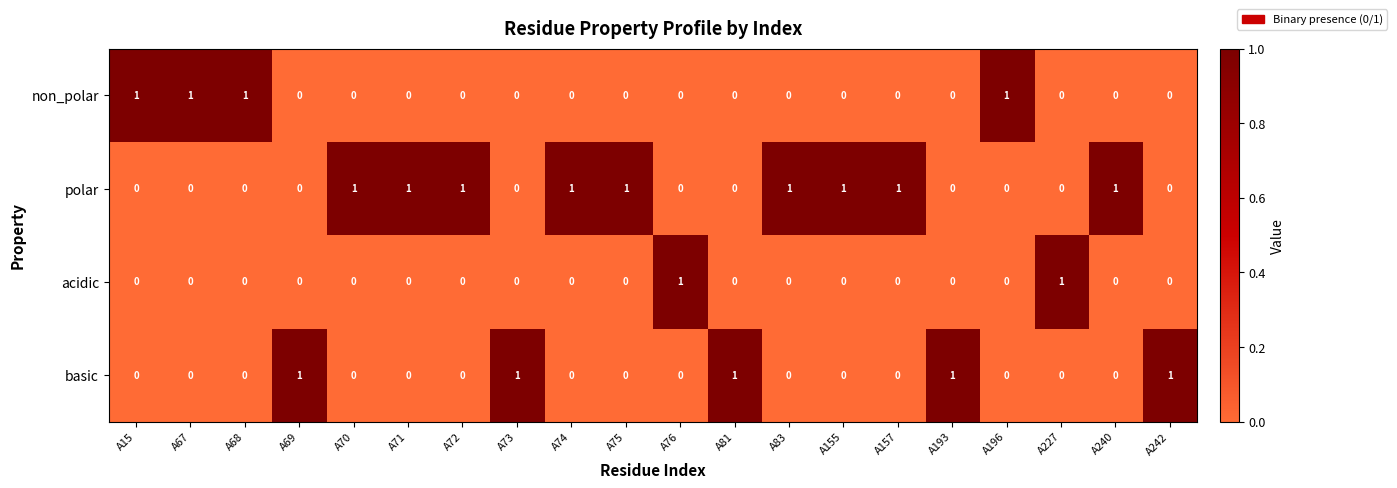

The value of polar at A73 is 0. True or false?

True